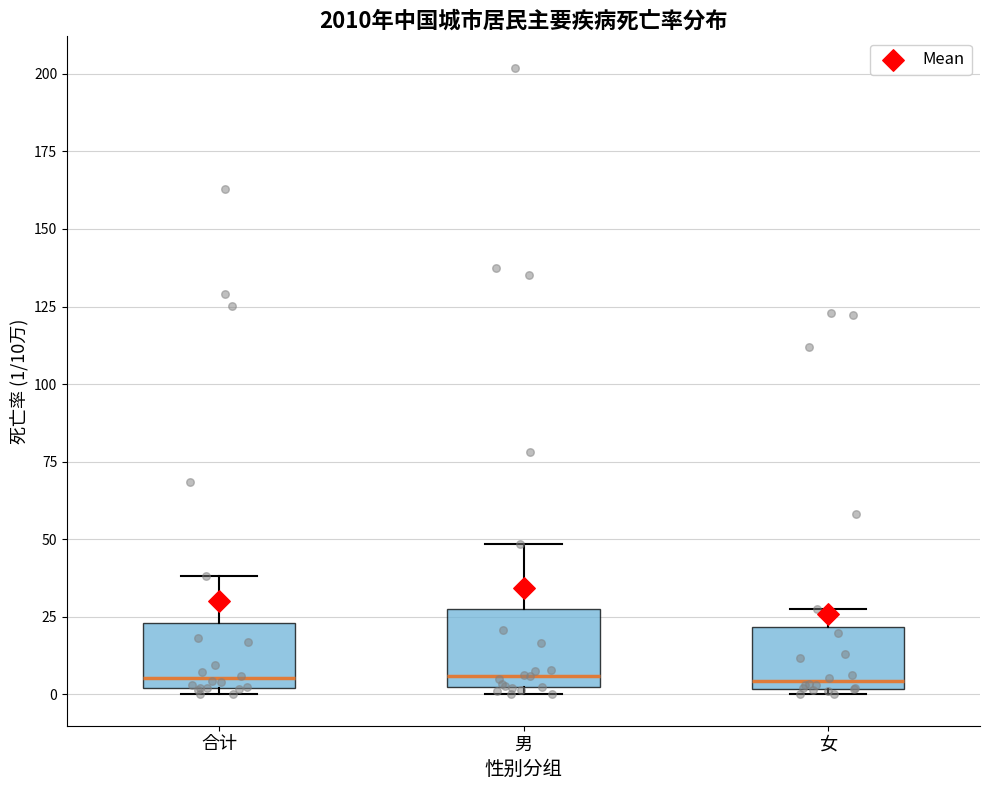

Where does the upper whisker of the box for 女 end on the y-axis? The values are not printed on the chart, so give them approximately, as read against the axis.

25